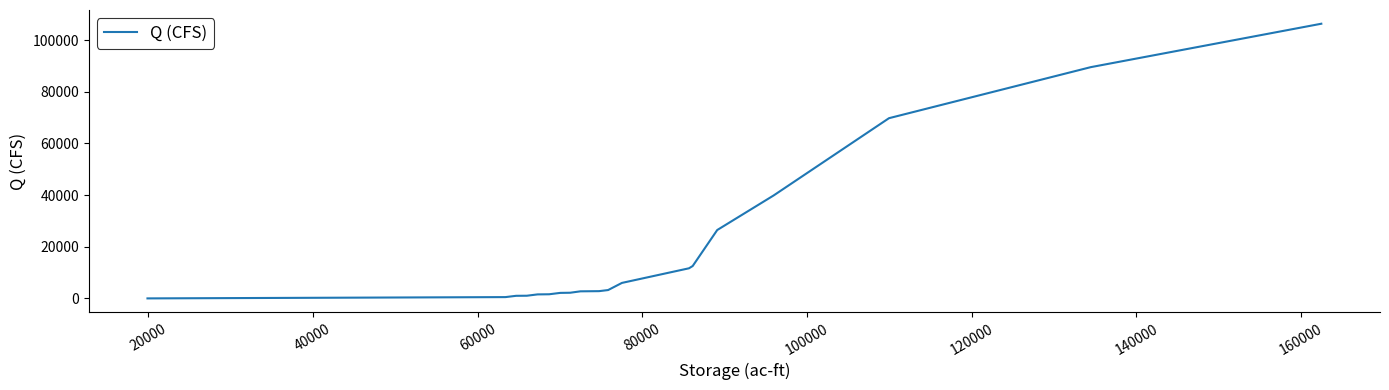

What is the maximum value shown in the chart?

106306.8